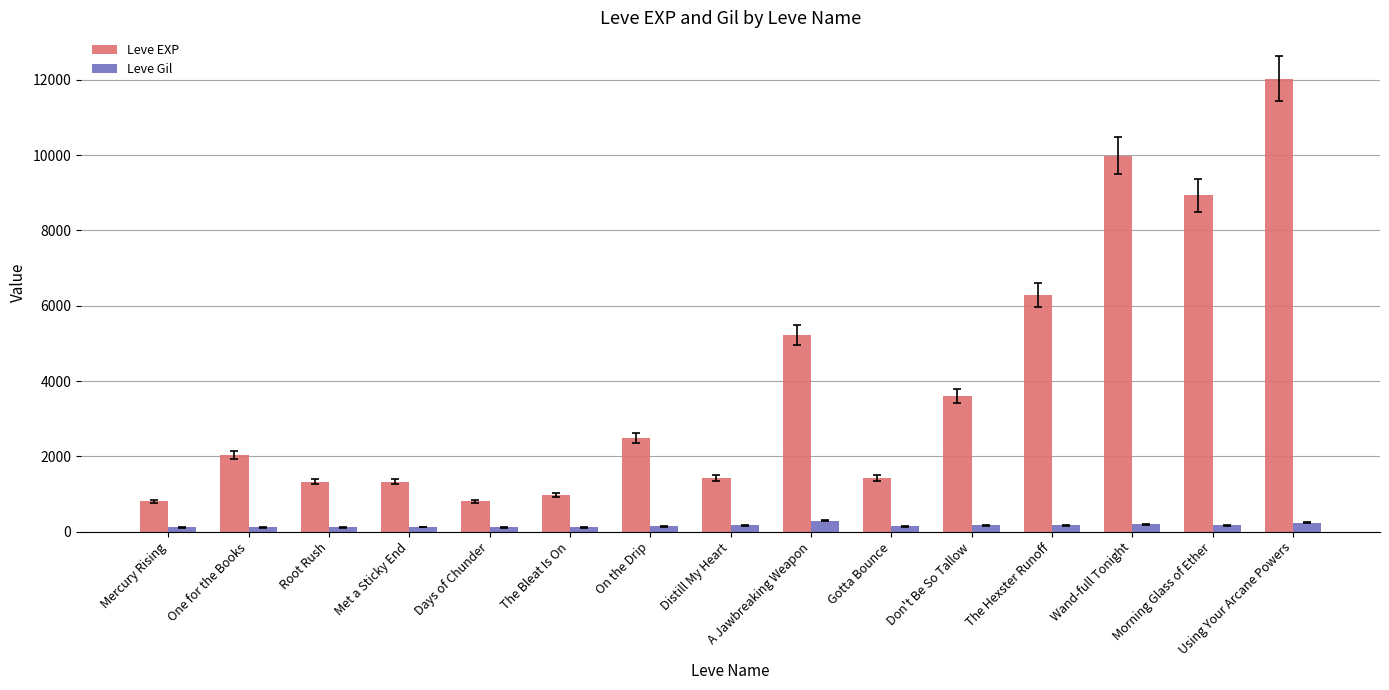

The value of Leve EXP at One for the Books is 2040. True or false?

True